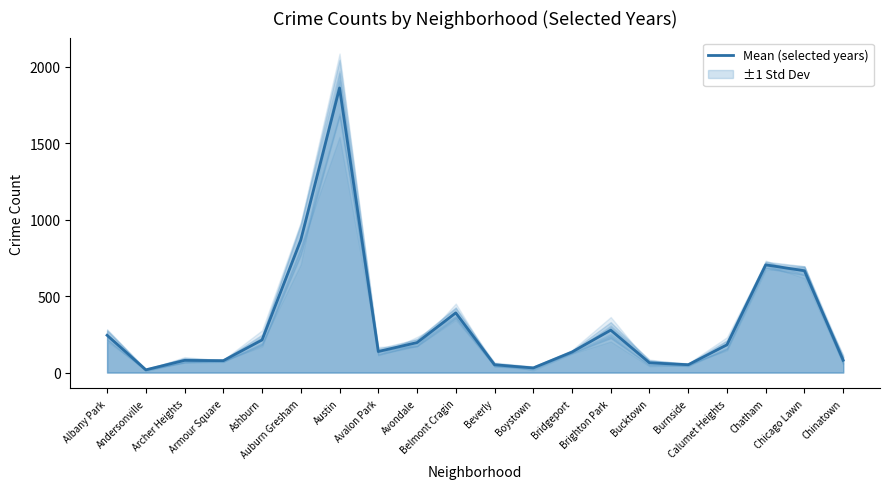

What is the sum of the values at Avondale and Bucktown?

259.0